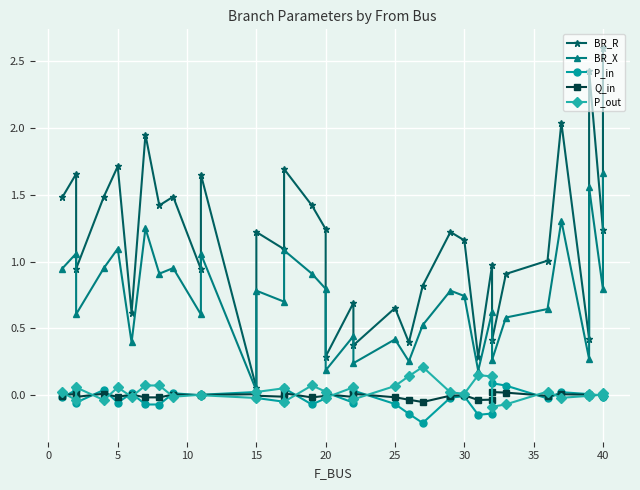

Reading left to right, list all the values displayed in this chart.

BR_R: 1.5	1.7	0.9	1.5	1.7	0.6	2.0	1.4	1.5	0.9	1.7	0.1	1.2	1.1	1.7	1.4	1.2	0.3	0.7	0.4	0.7	0.4	0.8	1.2	1.2	0.3	1.0	0.4	0.9	1.0	2.0	0.4	2.4	1.2	2.6
BR_X: 0.9	1.1	0.6	1.0	1.1	0.4	1.2	0.9	1.0	0.6	1.1	0.0	0.8	0.7	1.1	0.9	0.8	0.2	0.4	0.2	0.4	0.3	0.5	0.8	0.7	0.2	0.6	0.3	0.6	0.6	1.3	0.3	1.6	0.8	1.7
P_in: -0.0	0.0	-0.1	0.0	-0.1	0.0	-0.1	-0.1	0.0	-0.0	0.0	0.0	-0.0	-0.1	0.1	-0.1	-0.0	0.0	-0.1	0.0	-0.1	-0.1	-0.2	-0.0	-0.0	-0.1	-0.1	0.1	0.1	-0.0	0.0	0.0	-0.0	0.0	-0.0
Q_in: -0.0	0.0	-0.0	0.0	-0.0	0.0	-0.0	-0.0	0.0	-0.0	0.0	0.0	-0.0	-0.0	0.0	-0.0	-0.0	0.0	-0.0	0.0	-0.0	-0.0	-0.1	-0.0	-0.0	-0.0	-0.0	0.0	0.0	-0.0	0.0	0.0	-0.0	0.0	-0.0
P_out: 0.0	-0.0	0.1	-0.0	0.1	-0.0	0.1	0.1	-0.0	0.0	-0.0	-0.0	0.0	0.1	-0.1	0.1	0.0	-0.0	0.1	-0.0	0.1	0.1	0.2	0.0	0.0	0.1	0.1	-0.1	-0.1	0.0	-0.0	-0.0	0.0	-0.0	0.0